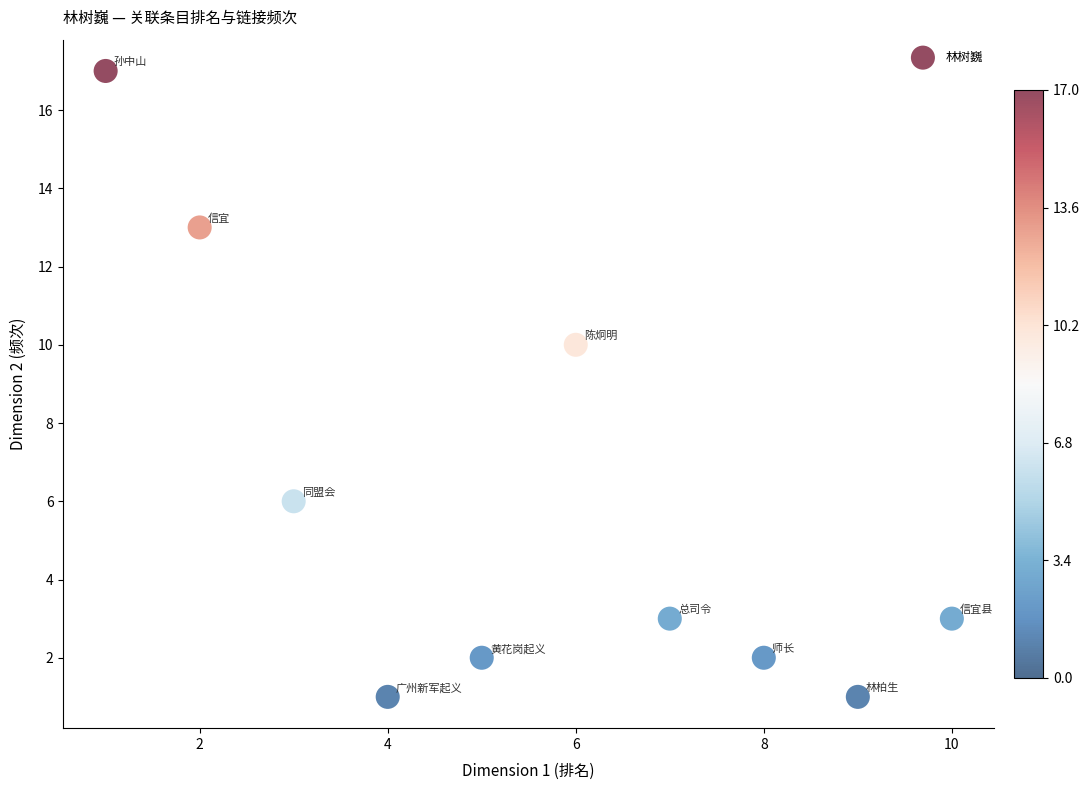

What Y value in the scatter plot is closest to 9?

10